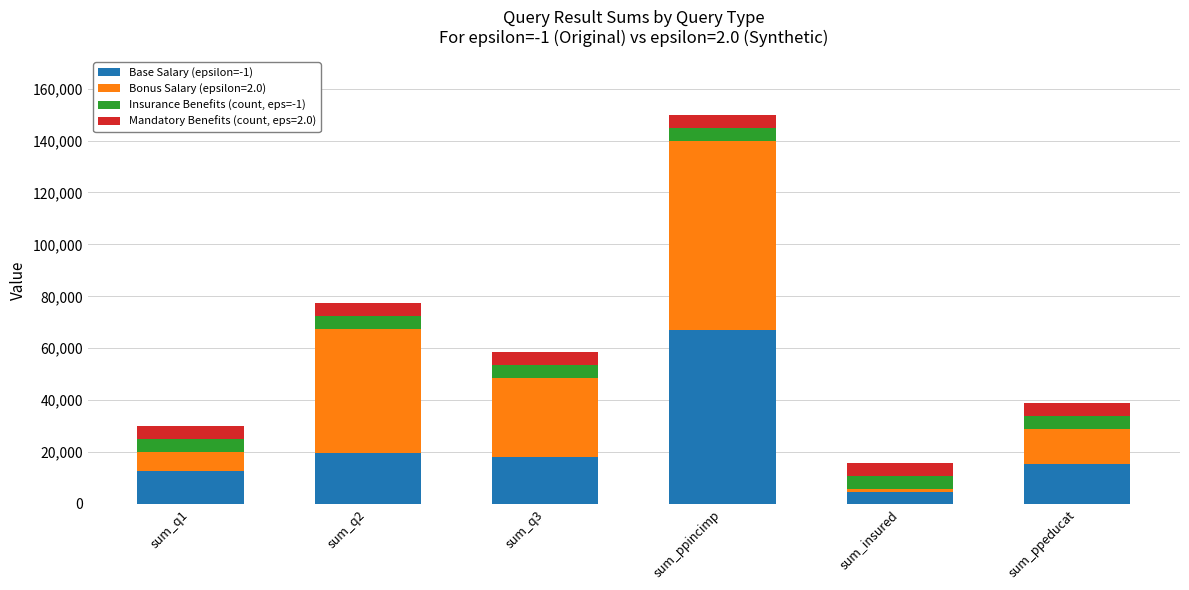

Reading left to right, what are the values for Base Salary (epsilon=-1)?

sum_q1=12609	sum_q2=19509	sum_q3=18209	sum_ppincimp=67144	sum_insured=4640	sum_ppeducat=15428